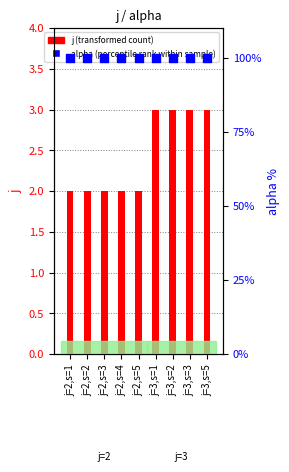

Is the value of j (transformed count) at j=3,s=1 greater than the value of alpha (percentile rank within sample) at j=3,s=1?

No